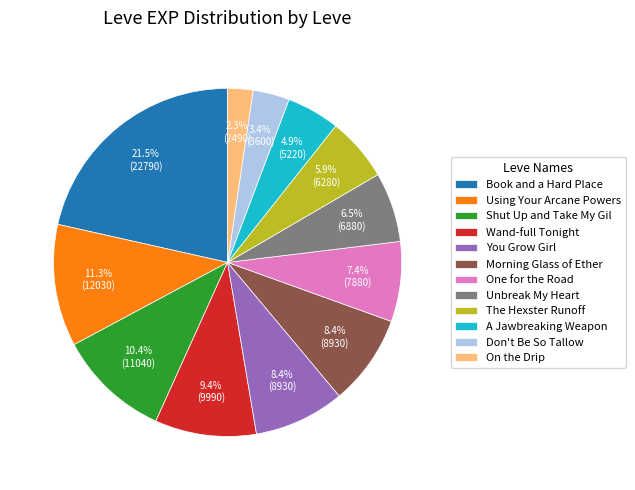

What percentage is NOT represented by Using Your Arcane Powers?

88.7%